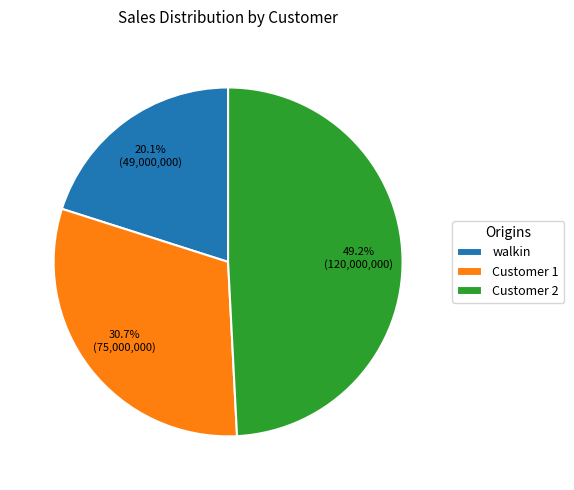

The Customer 2 slice represents 49% of the pie. True or false?

True